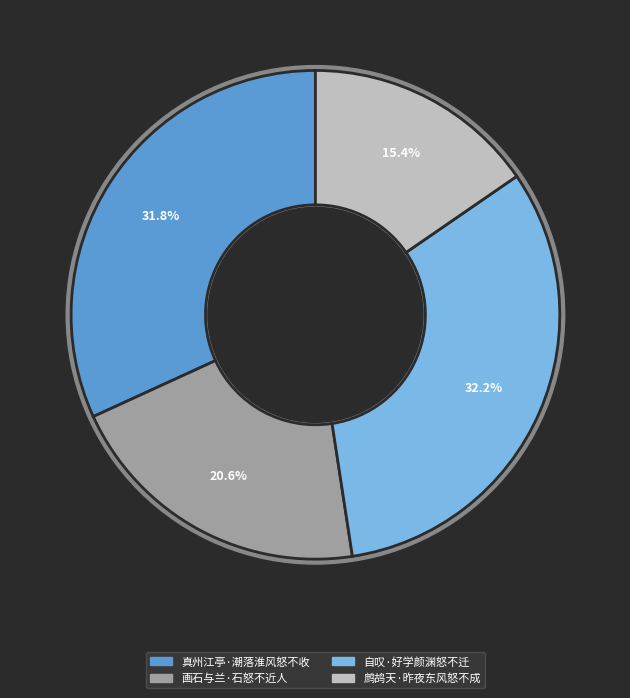

Rank the categories by value from highest to lowest.

自叹·好学颜渊怒不迁, 真州江亭·潮落淮风怒不收, 画石与兰·石怒不近人, 鹧鸪天·昨夜东风怒不成